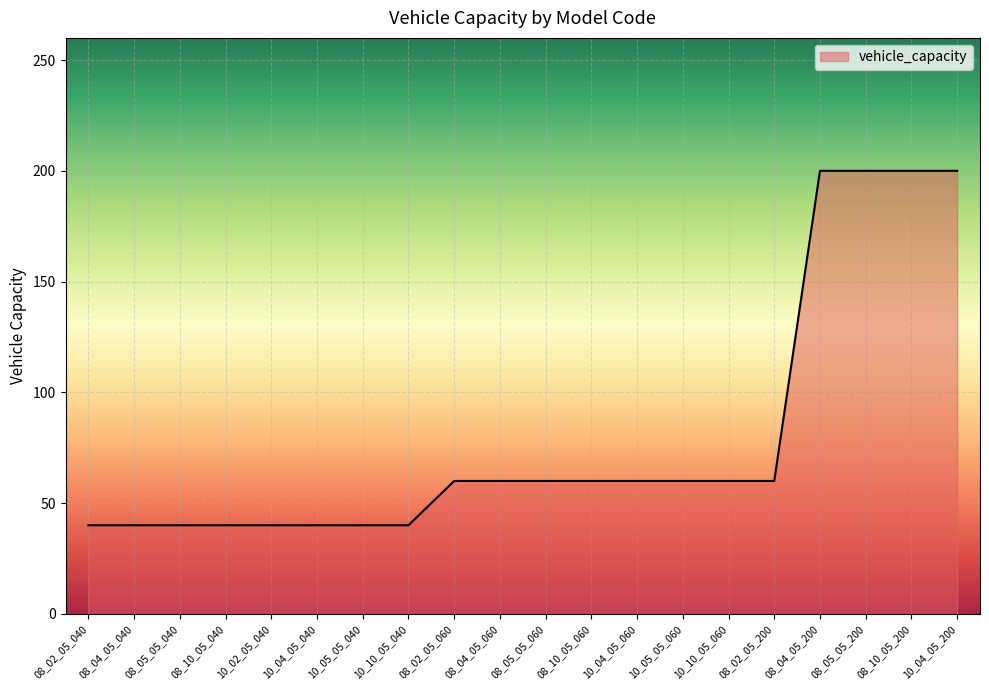

The chart shows a value of 58 at 10_05_05_040. True or false?

False